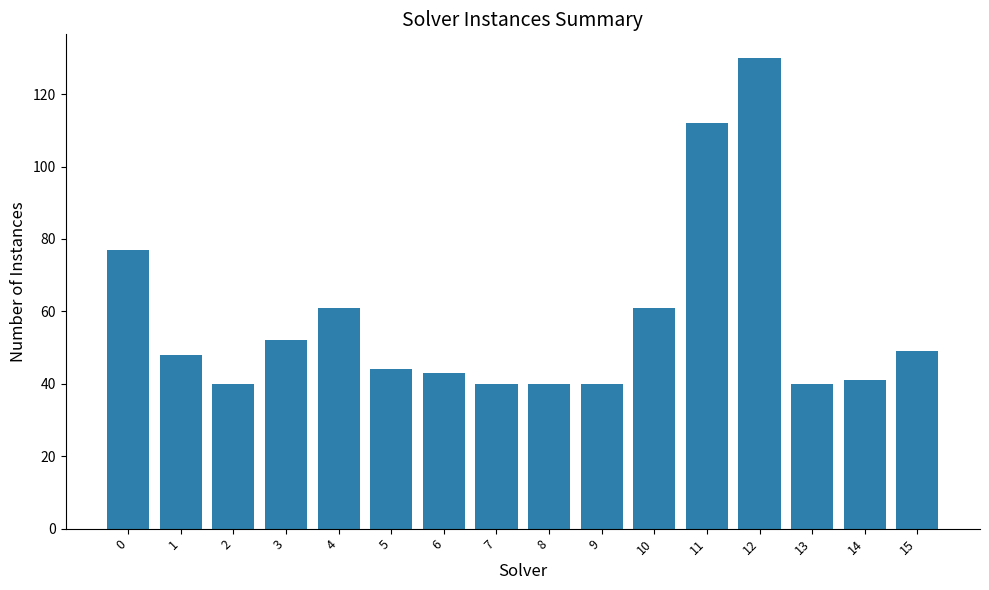

What is the greatest value displayed?

130